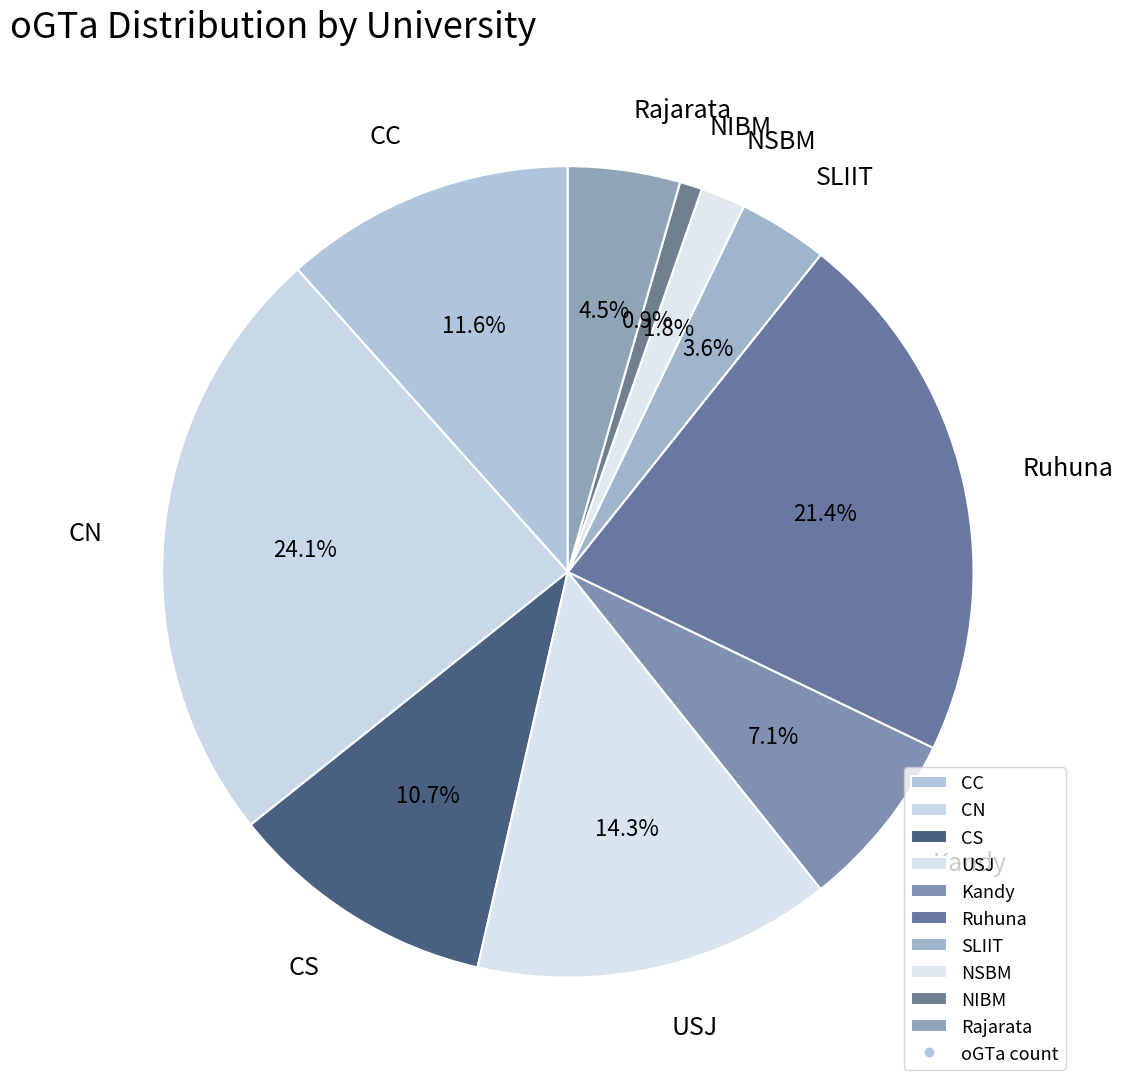

How many slices are in this pie chart?

10